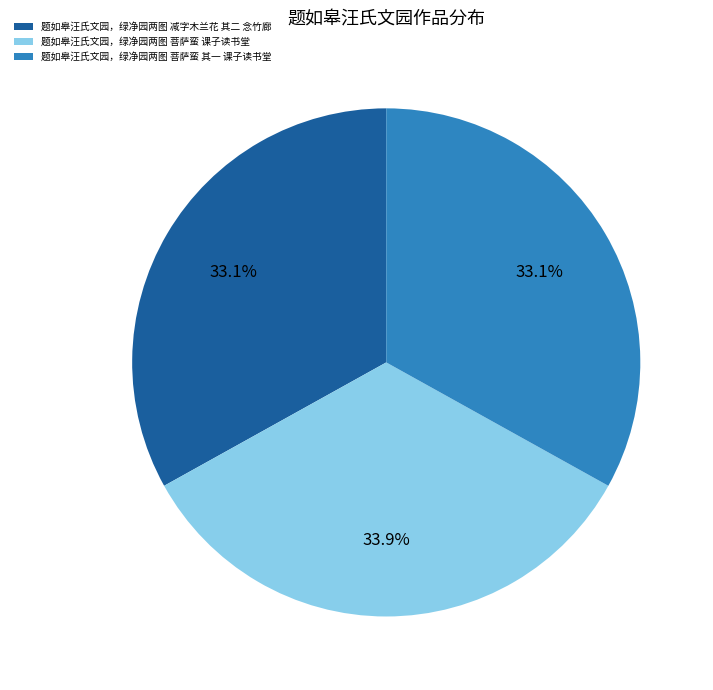

Is it true that 题如皋汪氏文园，绿净园两图 菩萨蛮 课子读书堂 is 27% of the pie?

False